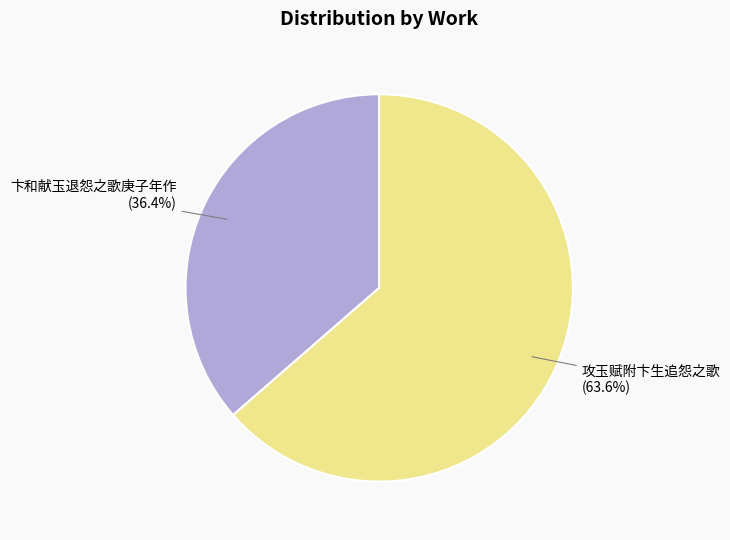

How much of the chart is everything except 攻玉赋附卞生追怨之歌?

36.4%